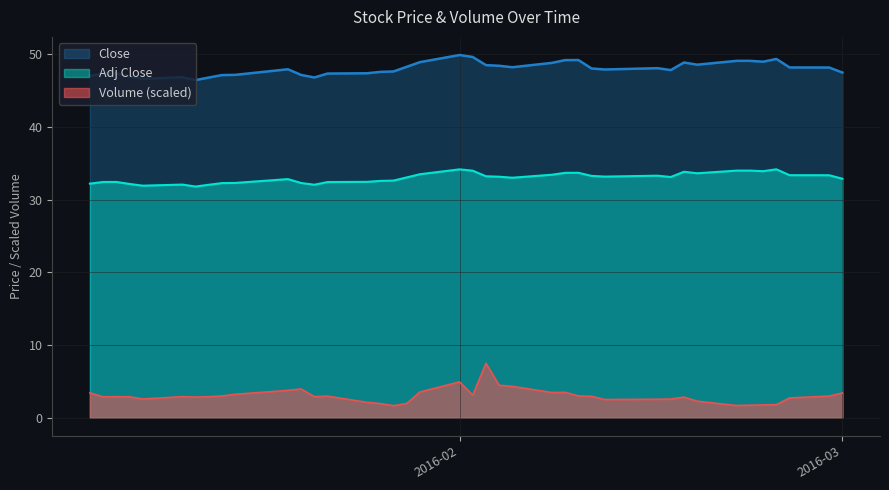

Between 2016-01-13 and 2016-02-18, which series saw the biggest shift?

Close